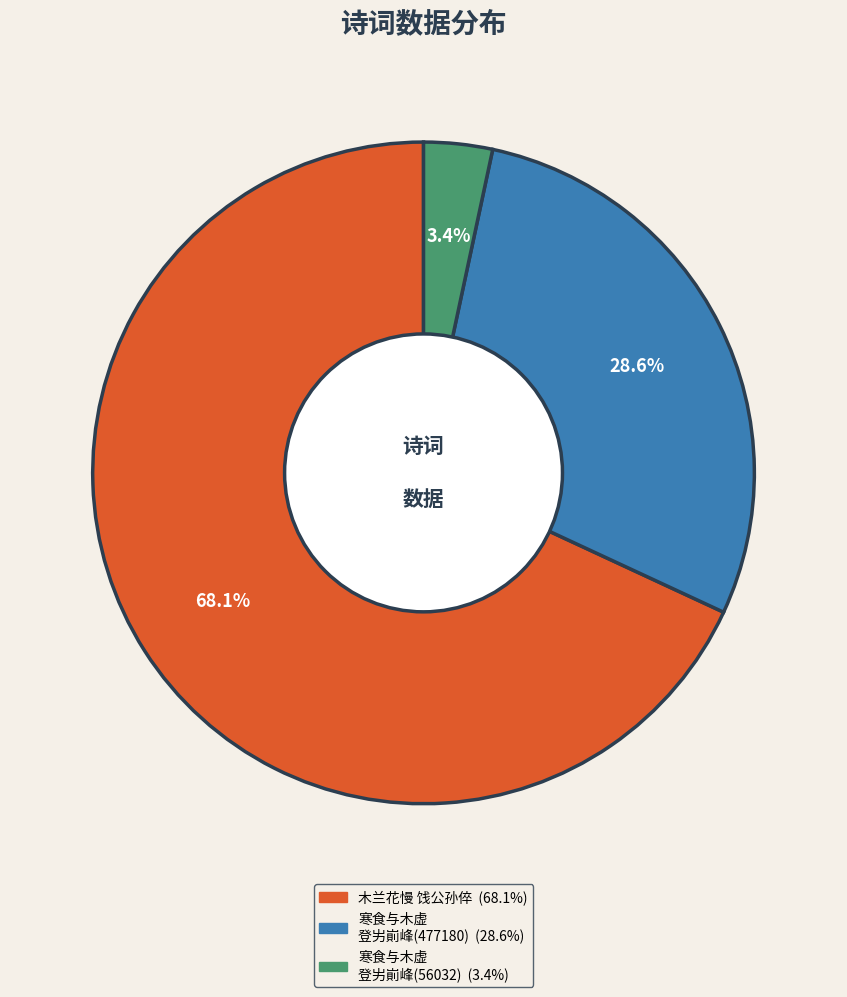

Does any single category account for the majority?

Yes